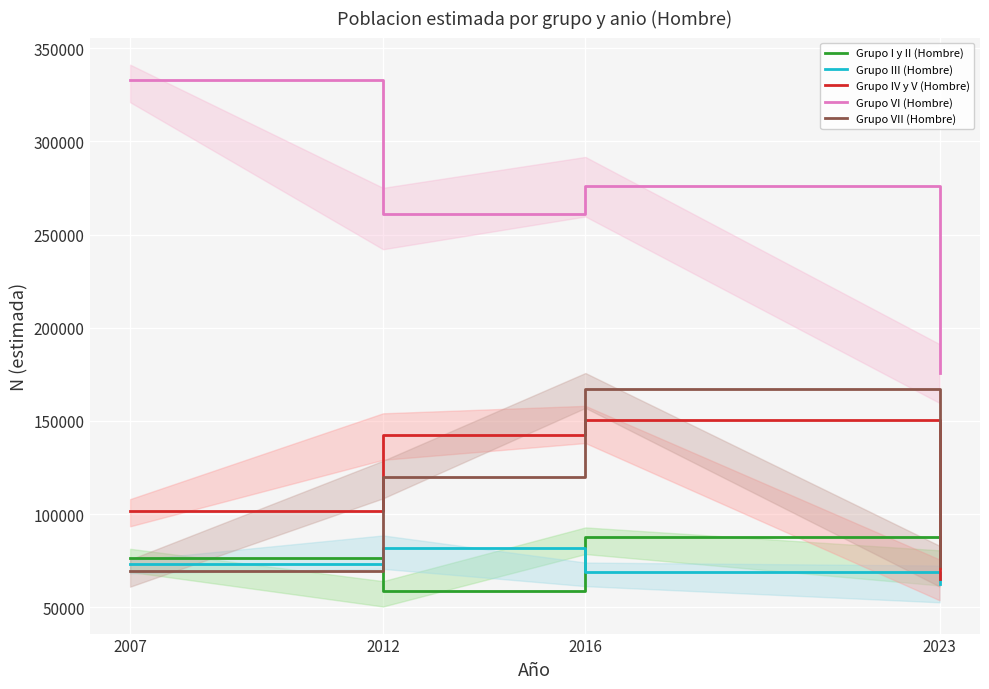

List the series in order of their peak value, highest first.

Grupo VI (Hombre), Grupo VII (Hombre), Grupo IV y V (Hombre), Grupo I y II (Hombre), Grupo III (Hombre)